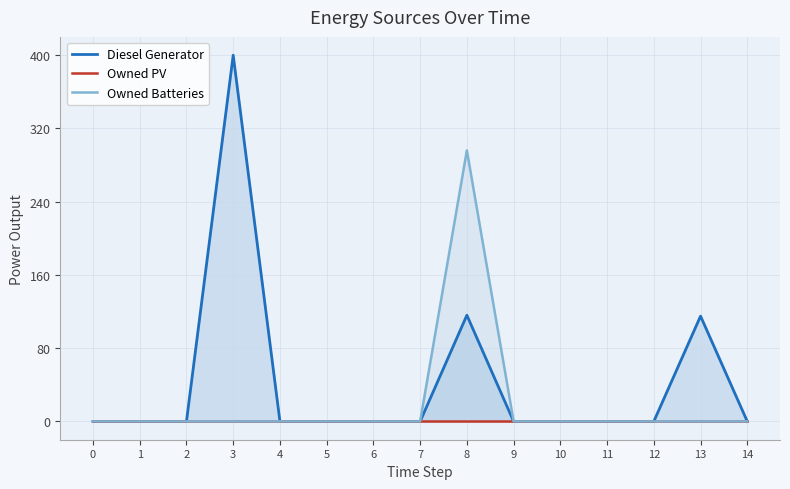

How many lines are shown in the chart?

3